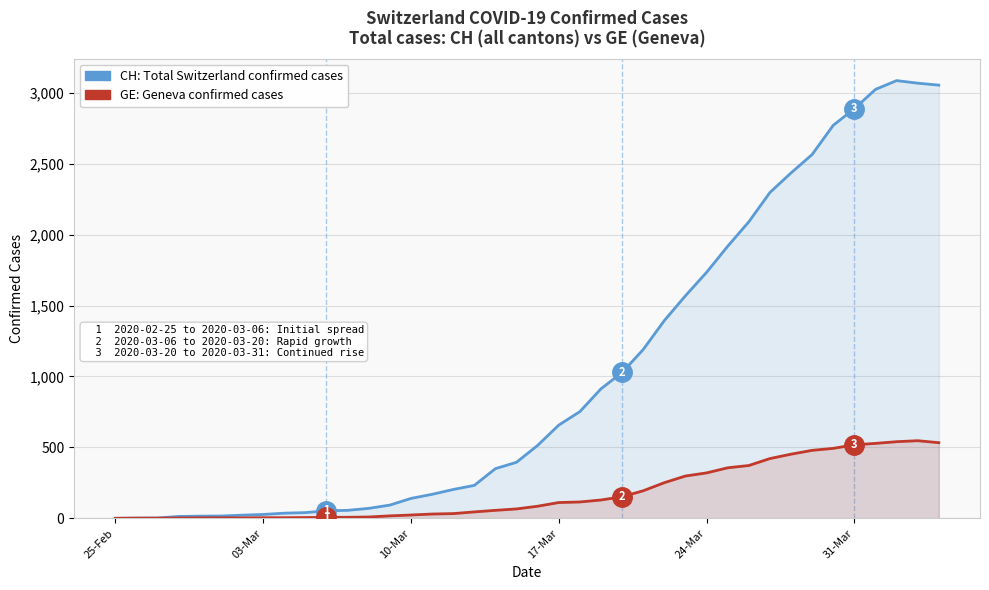

True or false: GE: Geneva confirmed cases and CH: Total Switzerland confirmed cases cross at least once.

False